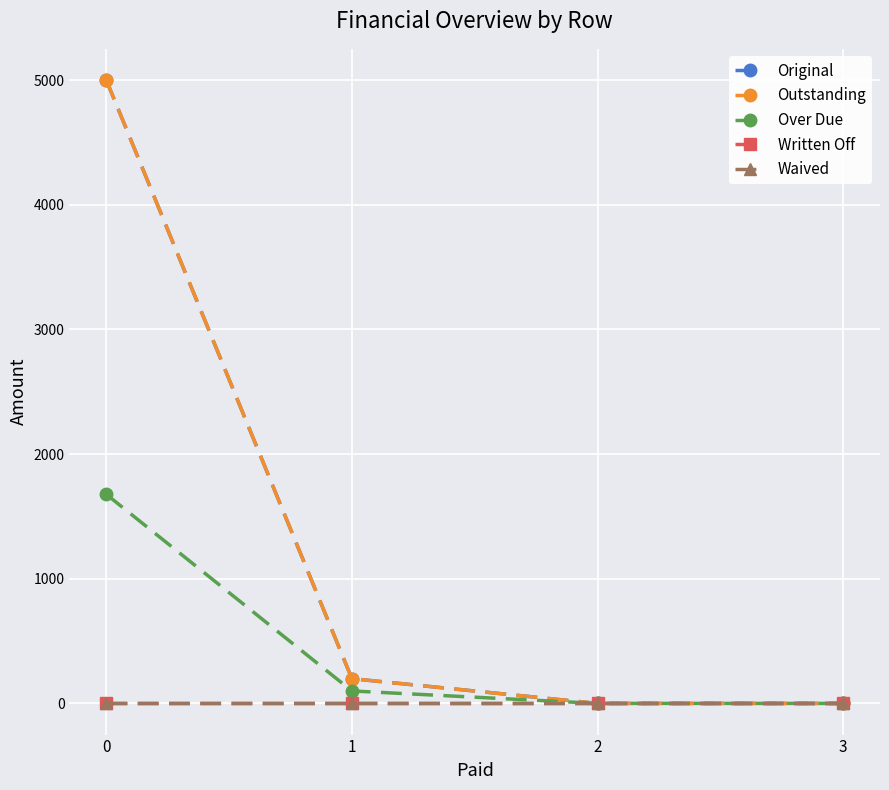

True or false: Waived and Outstanding cross at least once.

False